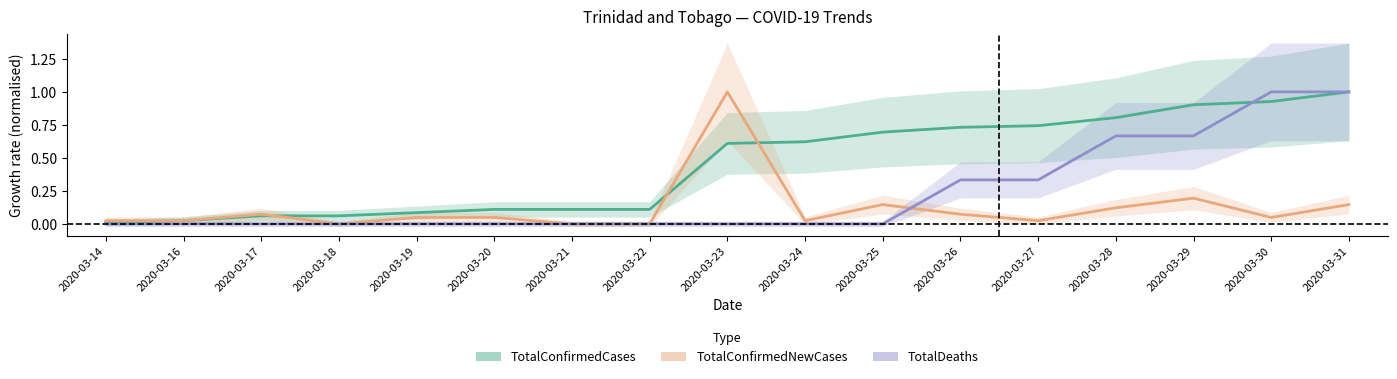

Rank the series by their average value, from highest to lowest.

TotalConfirmedCases, TotalDeaths, TotalConfirmedNewCases